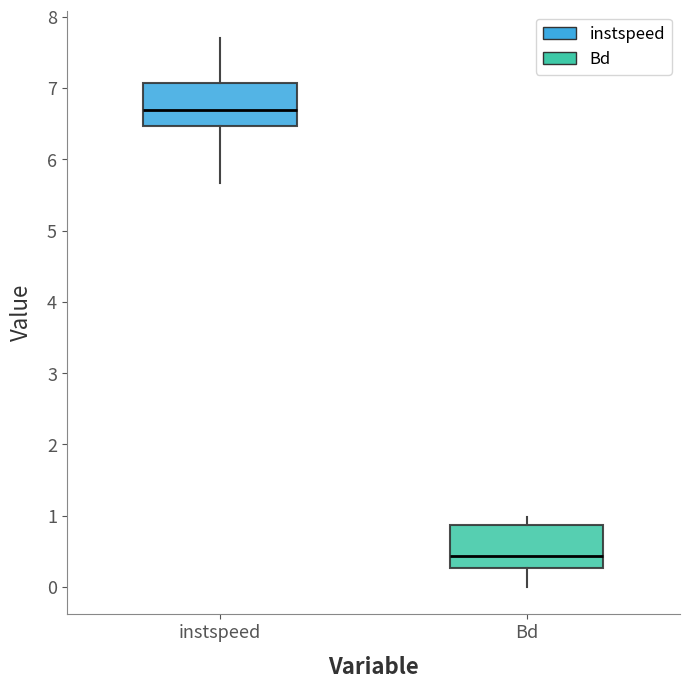

Which box has the lowest median line?

Bd